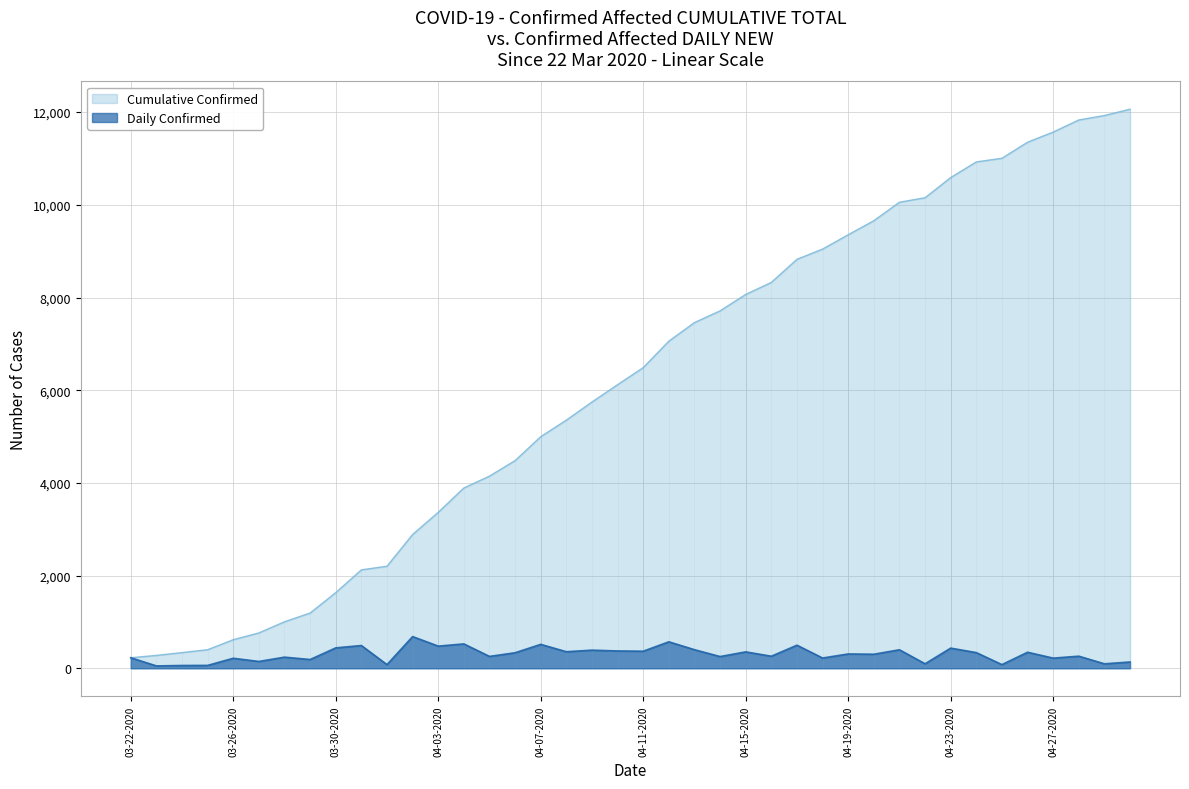

The value of Cumulative Confirmed at 04-24-2020 is 10926. True or false?

True